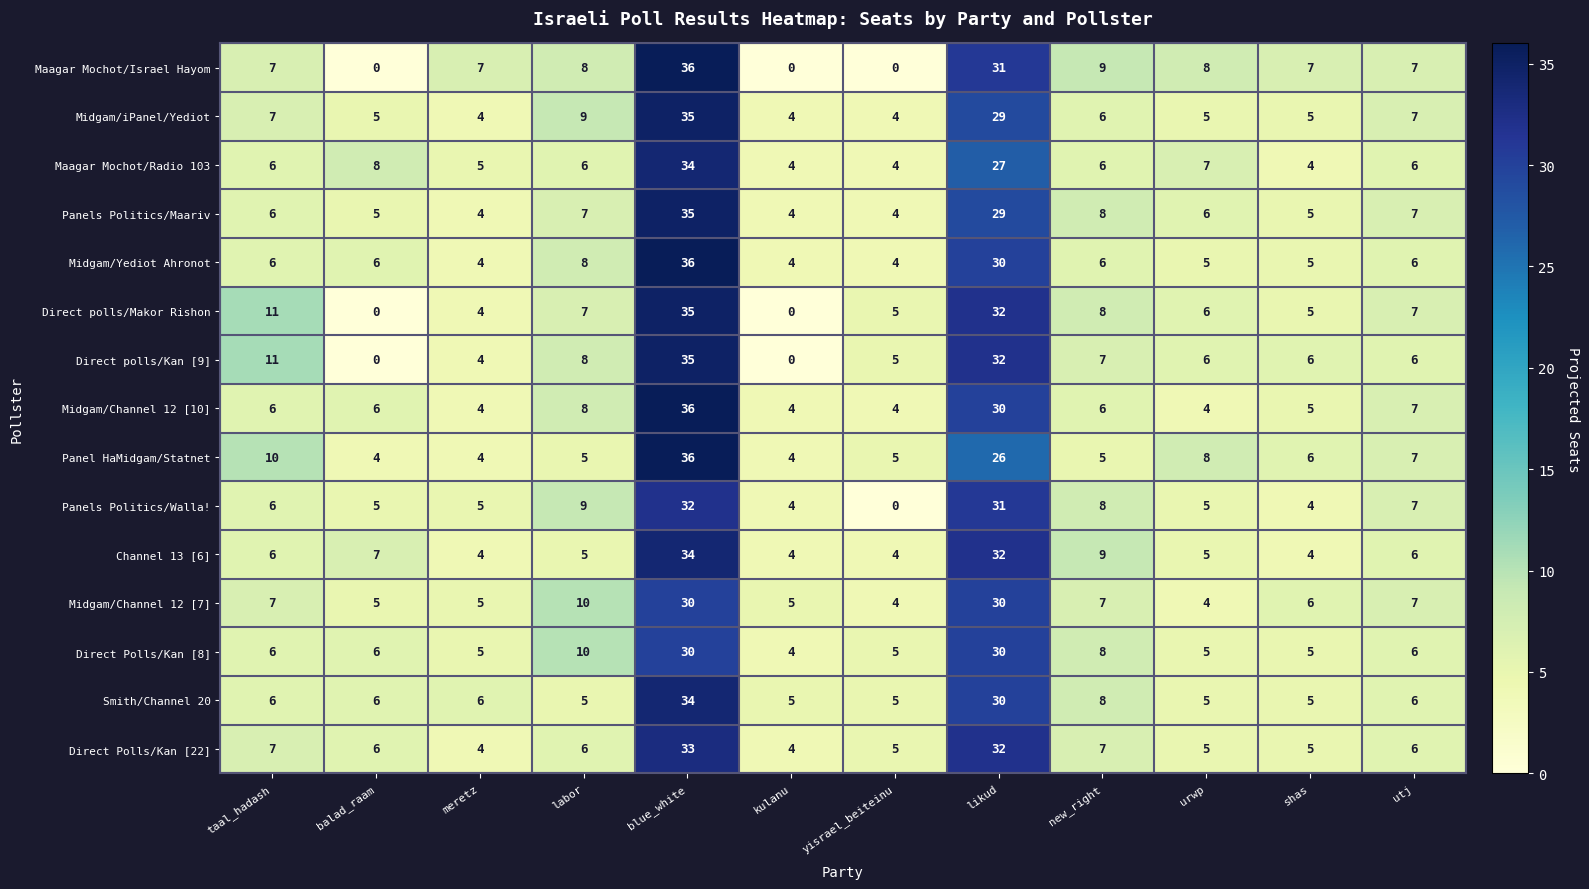

What is the difference between the maximum and second lowest values in the Direct polls/Kan [9] series?

35